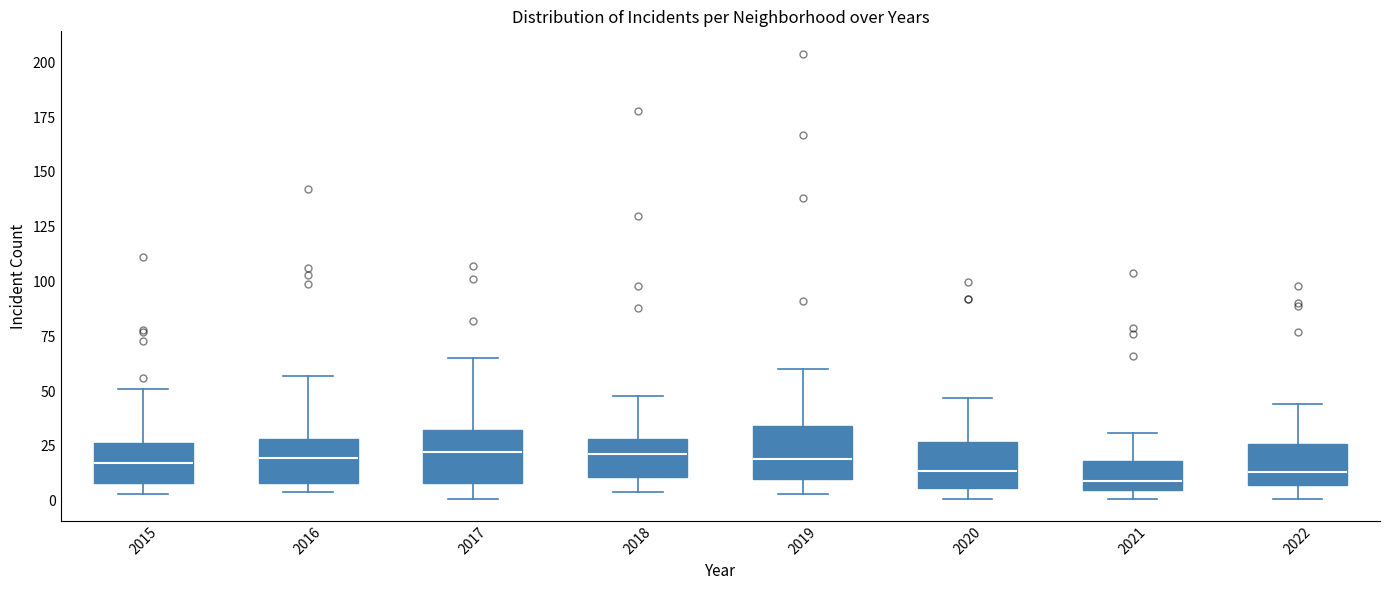

Reading left to right, transcribe this box plot: for each box, give where its median line is, the range the box spans, and where its two whiskers end, as read against the y-axis. The values are not printed on the chart, so give them approximately, as read against the axis.

2015: median 15, box 10 to 25, whiskers 5 to 50
2016: median 20, box 10 to 30, whiskers 5 to 55
2017: median 20, box 10 to 30, whiskers 0 to 65
2018: median 20, box 10 to 30, whiskers 5 to 50
2019: median 20, box 10 to 35, whiskers 5 to 60
2020: median 15, box 5 to 25, whiskers 0 to 45
2021: median 10, box 5 to 20, whiskers 0 to 30
2022: median 15, box 5 to 25, whiskers 0 to 45